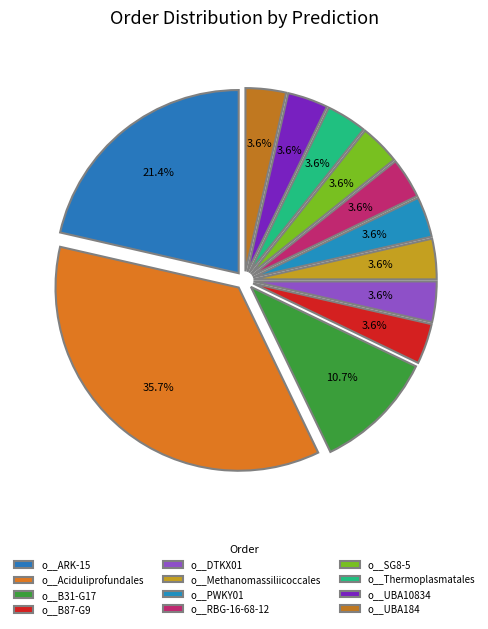

Which slice is the smallest?

o__B87-G9